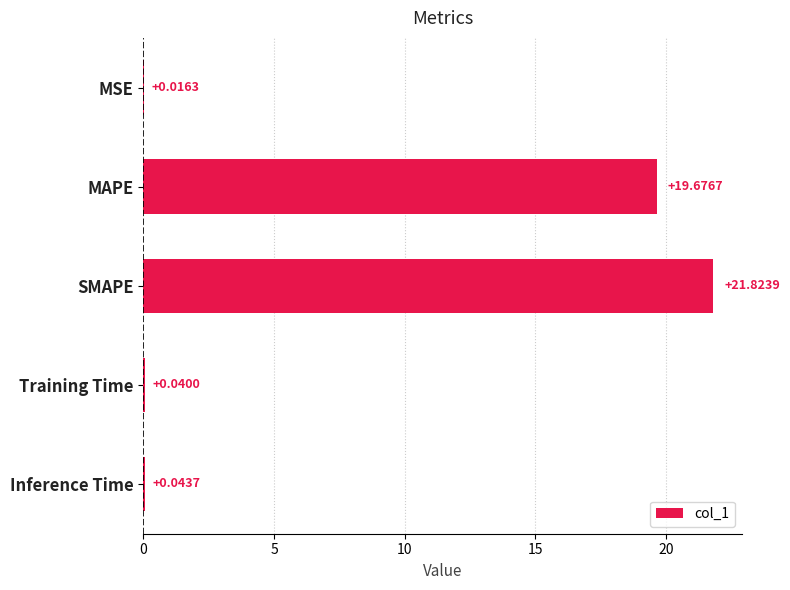

Between SMAPE and MSE, which is larger?

SMAPE